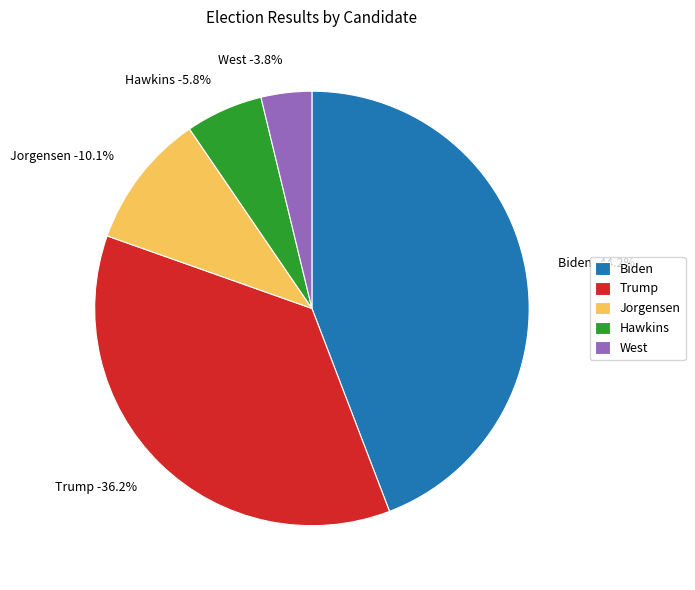

Which has a higher value, Jorgensen or Trump?

Trump